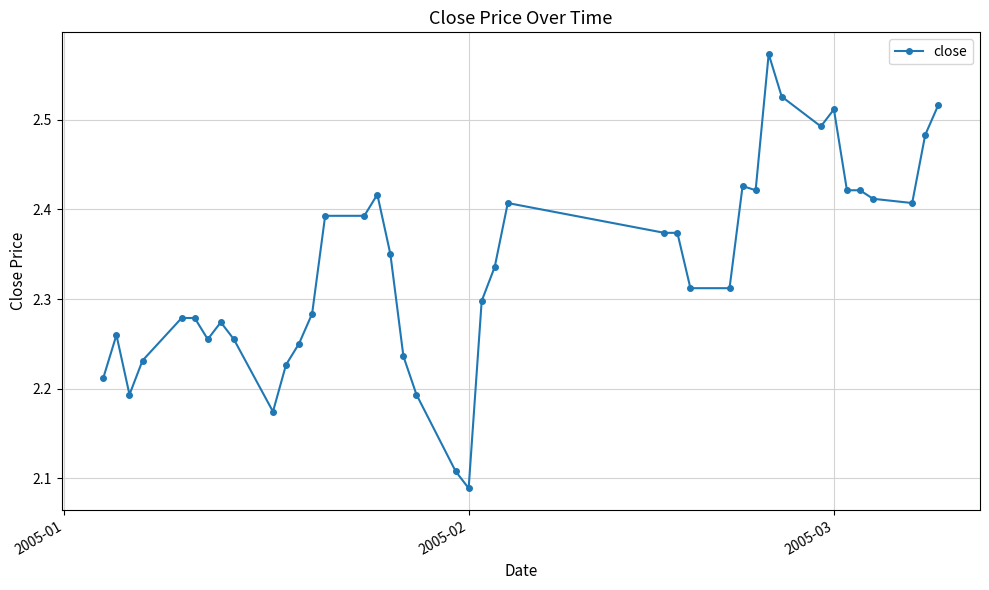

True or false: the data has more than 1 interior local peaks.

True